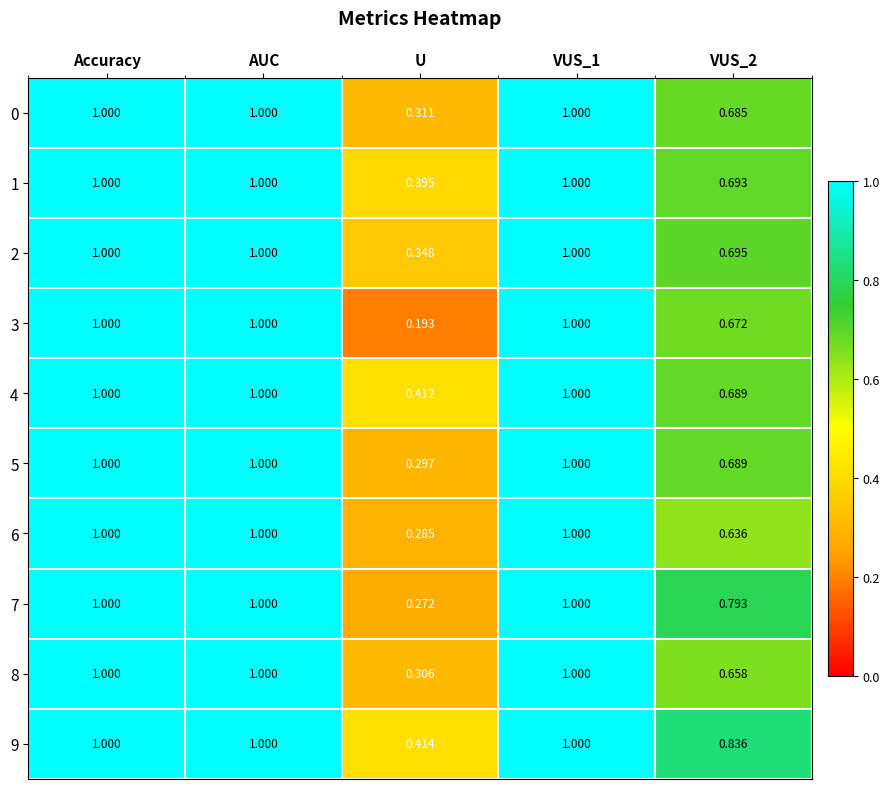

How many categories are shown in the chart?

5